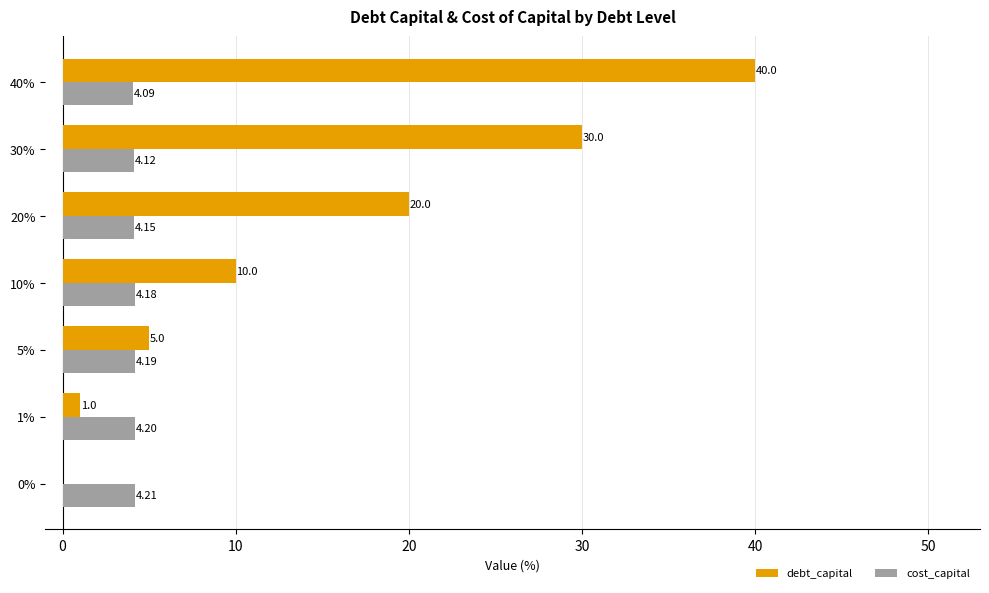

At which label does cost_capital reach its peak?

0%